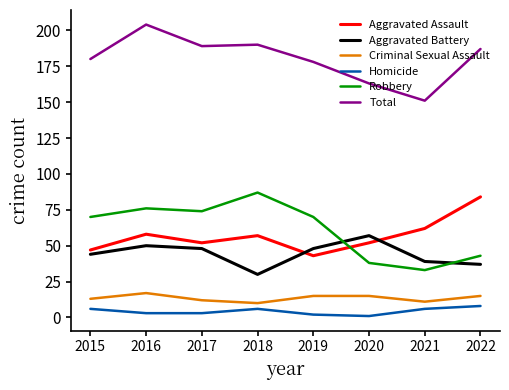

At which category does Aggravated Battery reach its first local peak?

2016